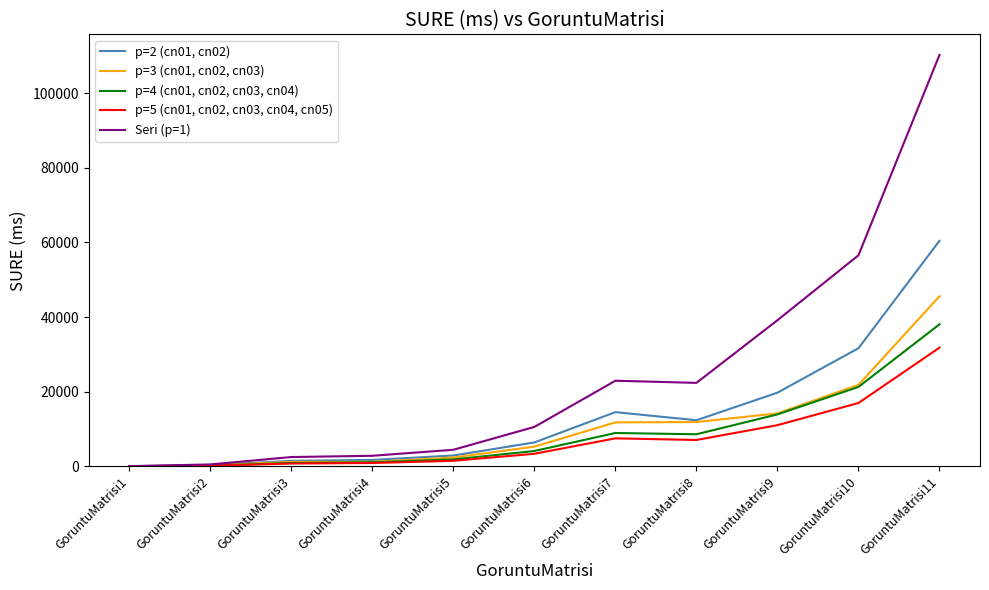

What are all the series names shown in the legend?

p=2 (cn01, cn02), p=3 (cn01, cn02, cn03), p=4 (cn01, cn02, cn03, cn04), p=5 (cn01, cn02, cn03, cn04, cn05), Seri (p=1)